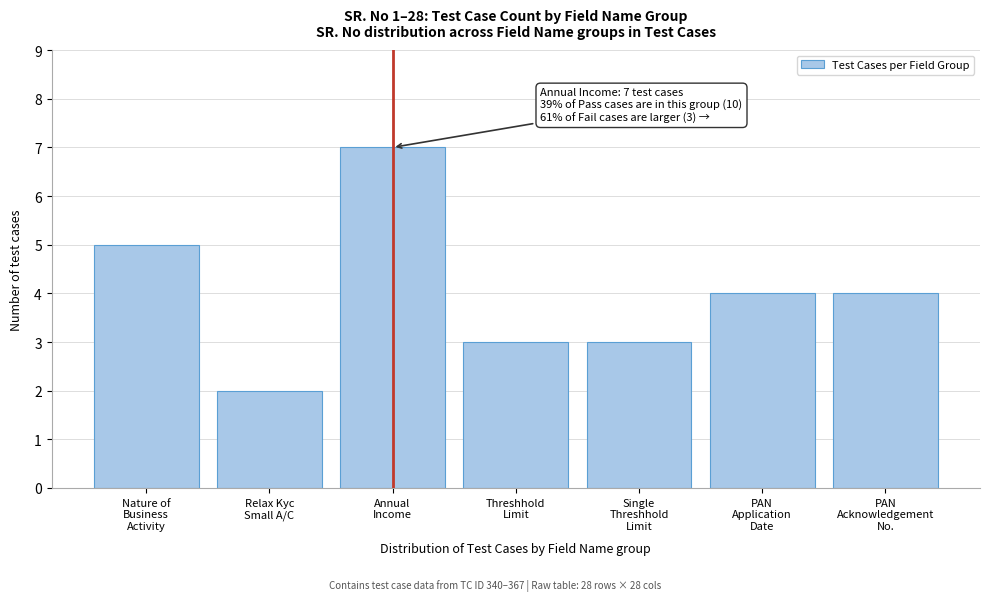

Reading left to right, what are all the values shown in this chart?

5	2	7	3	3	4	4